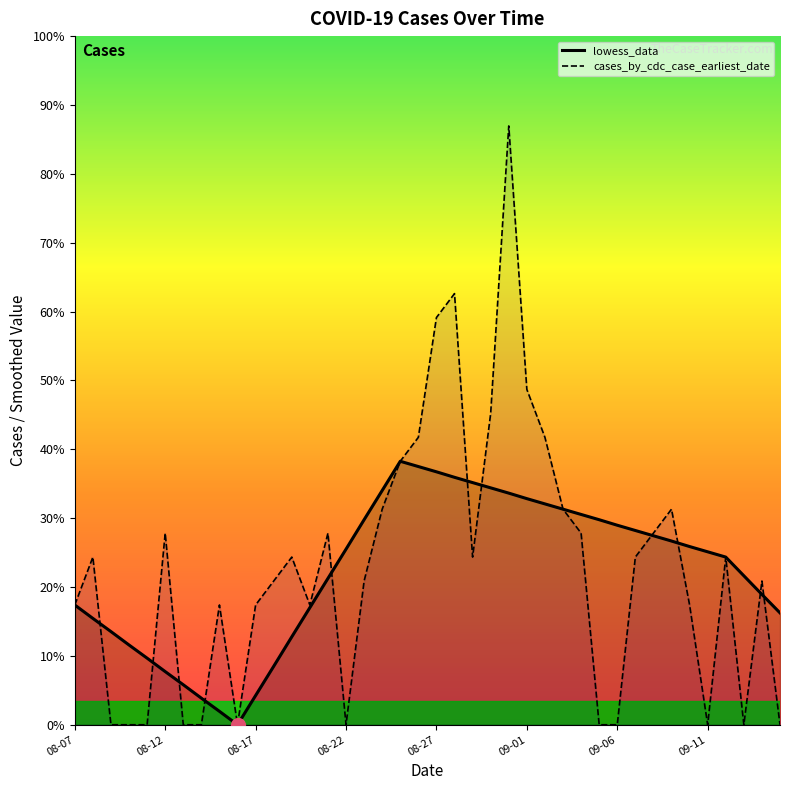

Reading left to right, extract all data points from this chart.

lowess_data: 5.0	4.4	3.9	3.3	2.8	2.2	1.7	1.1	0.6	0.0	1.2	2.4	3.7	4.9	6.1	7.3	8.6	9.8	11.0	10.8	10.6	10.3	10.1	9.9	9.7	9.4	9.2	9.0	8.8	8.6	8.3	8.1	7.9	7.7	7.4	7.2	7.0	6.2	5.4	4.7
cases_by_cdc_case_earliest_date: 5.0	7.0	0.0	0.0	0.0	8.0	0.0	0.0	5.0	0.0	5.0	6.0	7.0	5.0	8.0	0.0	6.0	9.0	11.0	12.0	17.0	18.0	7.0	13.0	25.0	14.0	12.0	9.0	8.0	0.0	0.0	7.0	8.0	9.0	5.0	0.0	7.0	0.0	6.0	0.0